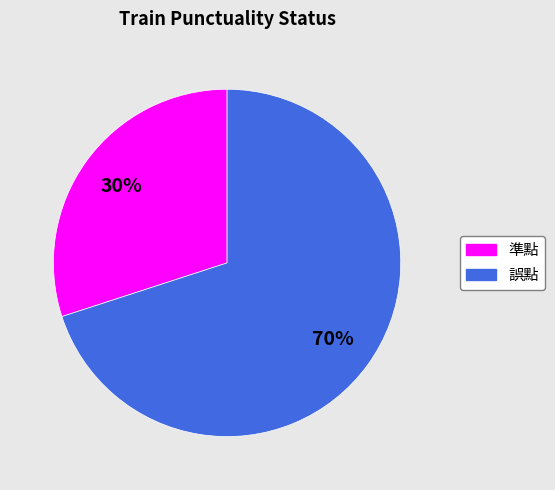

What percentage is the 誤點 slice, to the nearest percent?

70%